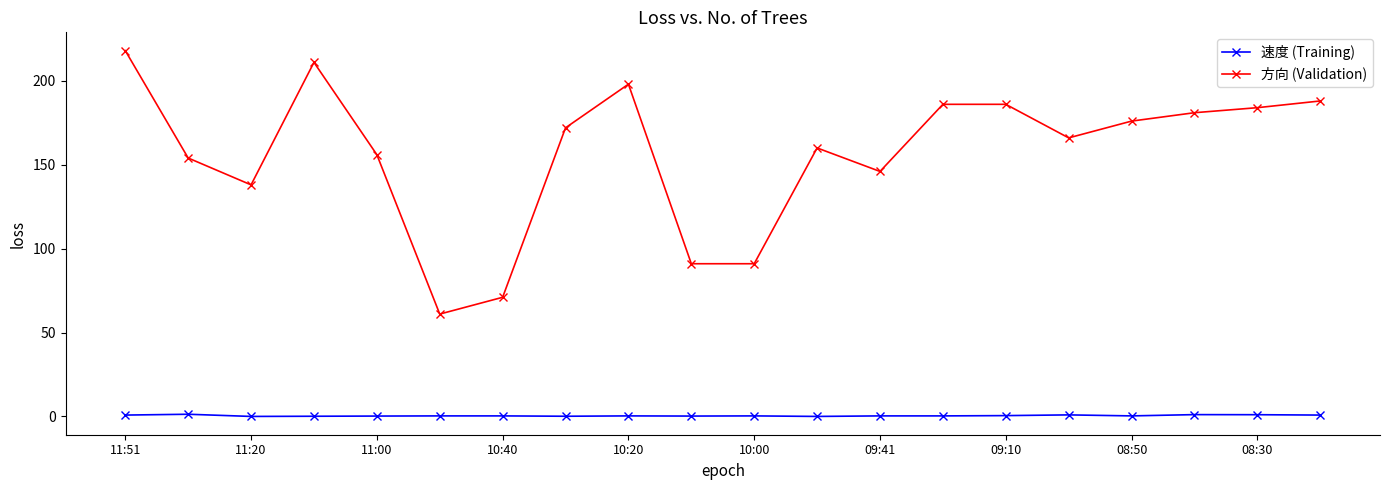

True or false: 速度 (Training) and 方向 (Validation) intersect in this chart.

False